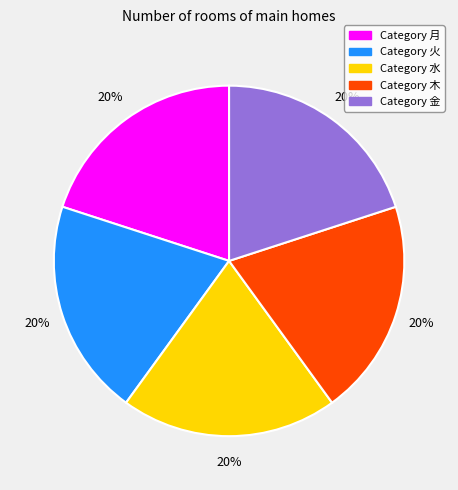

Does any single category account for the majority?

No